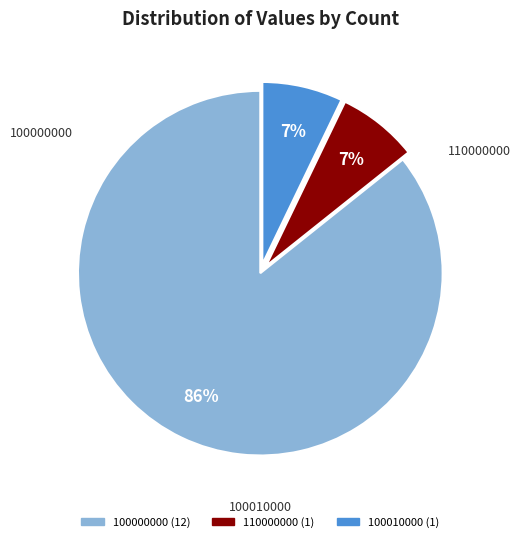

Do 100010000 and 100000000 together represent more than half of the pie?

Yes